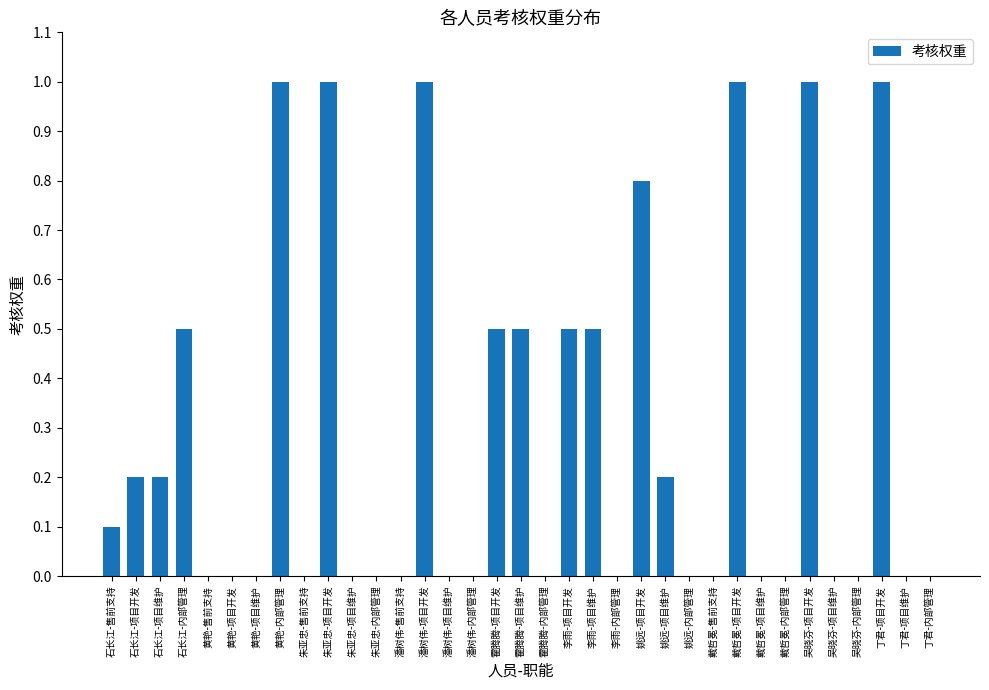

Does the chart contain stacked bars?

No